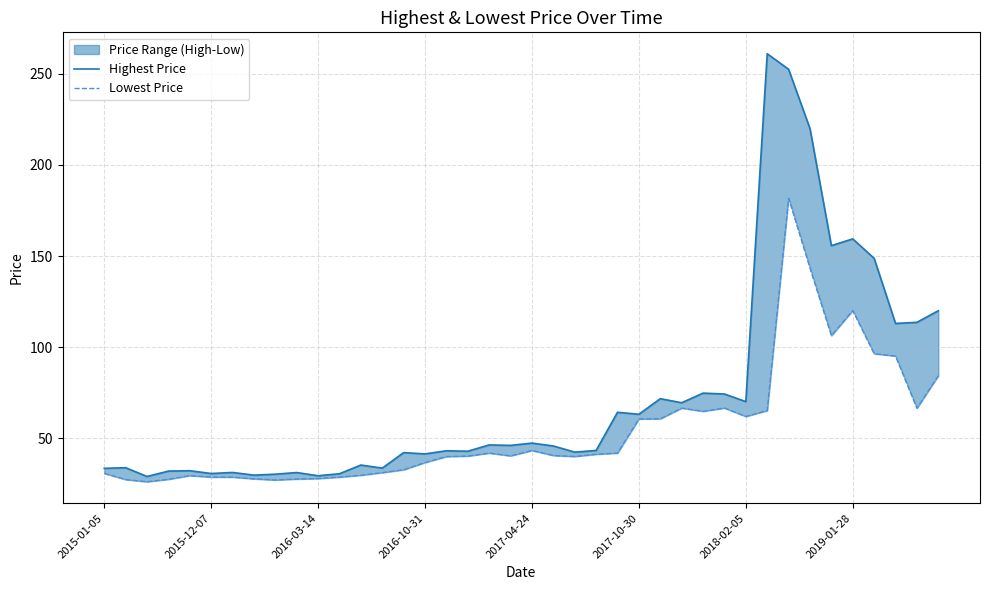

What is the minimum value for Highest Price?

29.0